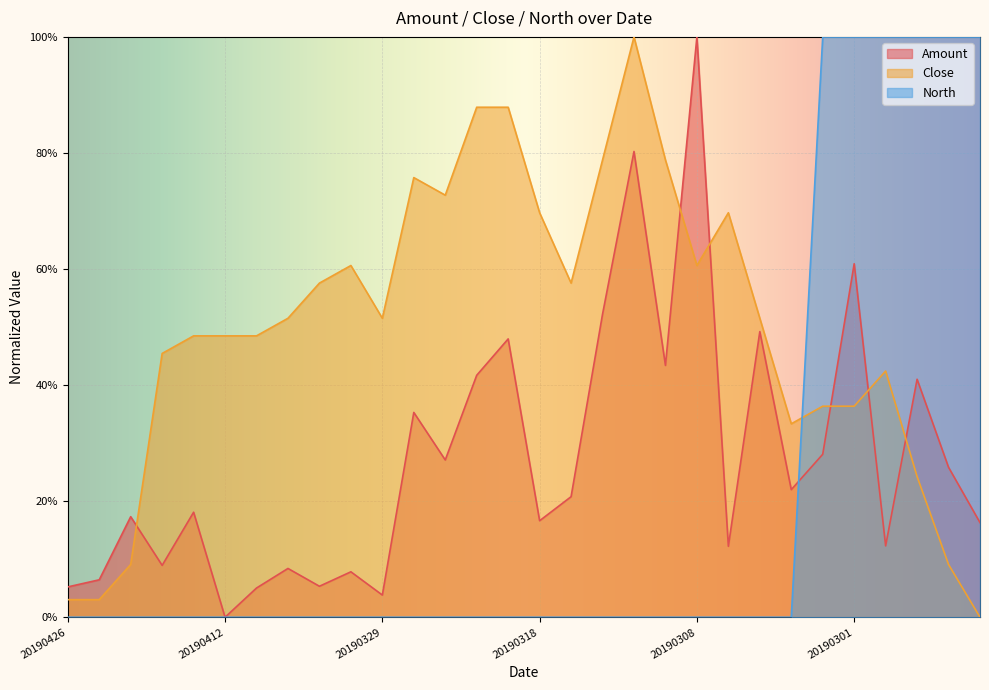

Which series has the widest spread of values?

Amount